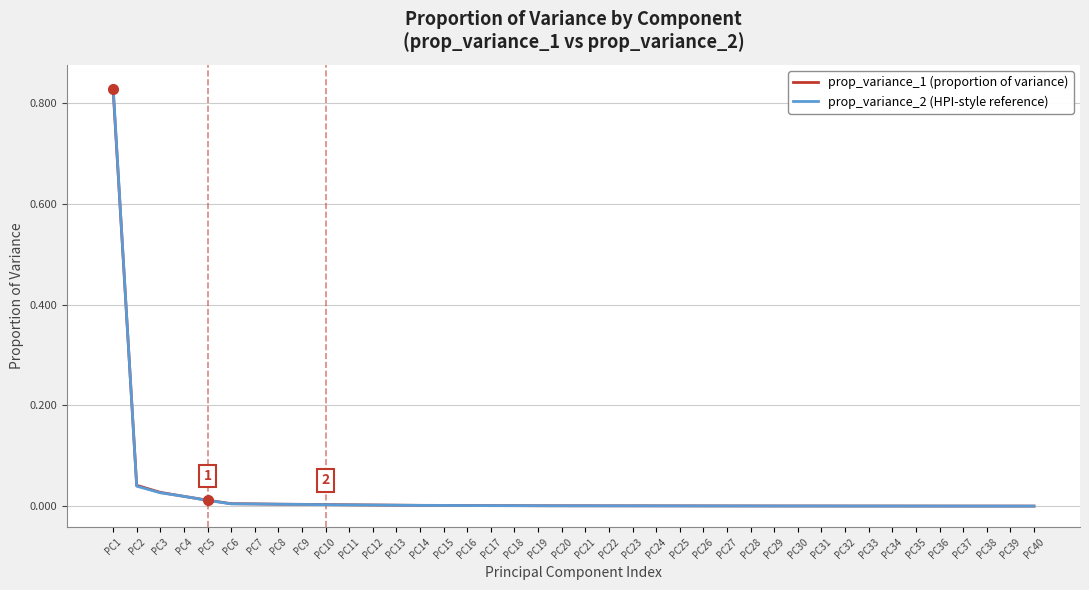

At which category is the sum across all series the highest?

PC1